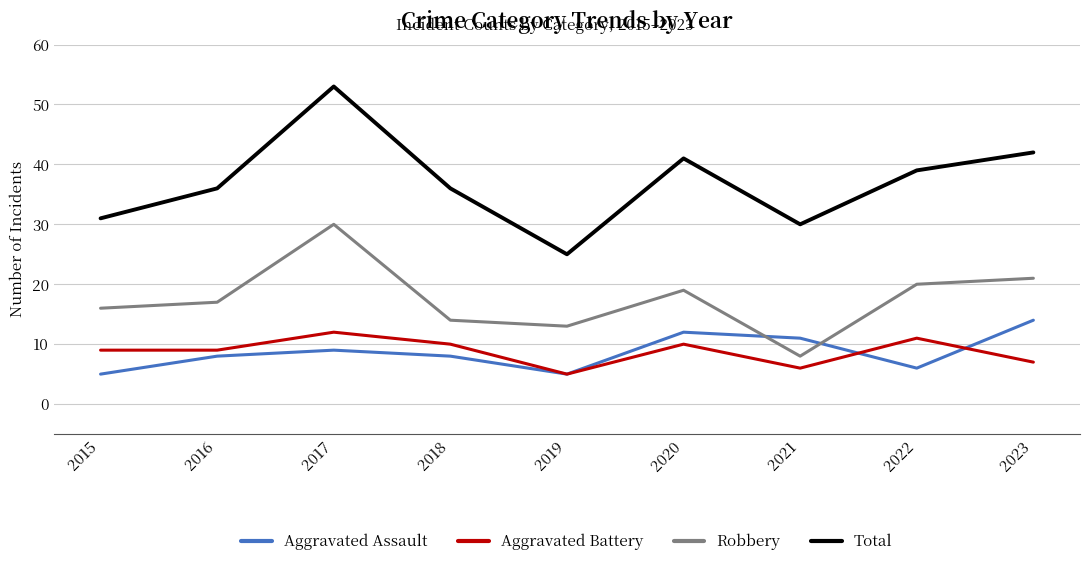

What is the average value of the Aggravated Assault series?

9